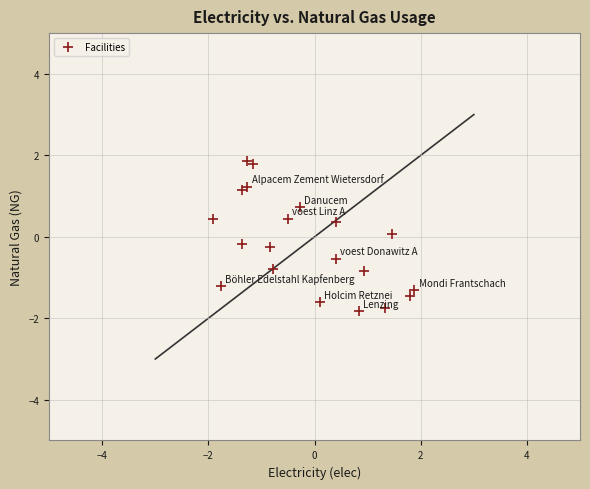

What is the range of X values (max minus min)?

3.8